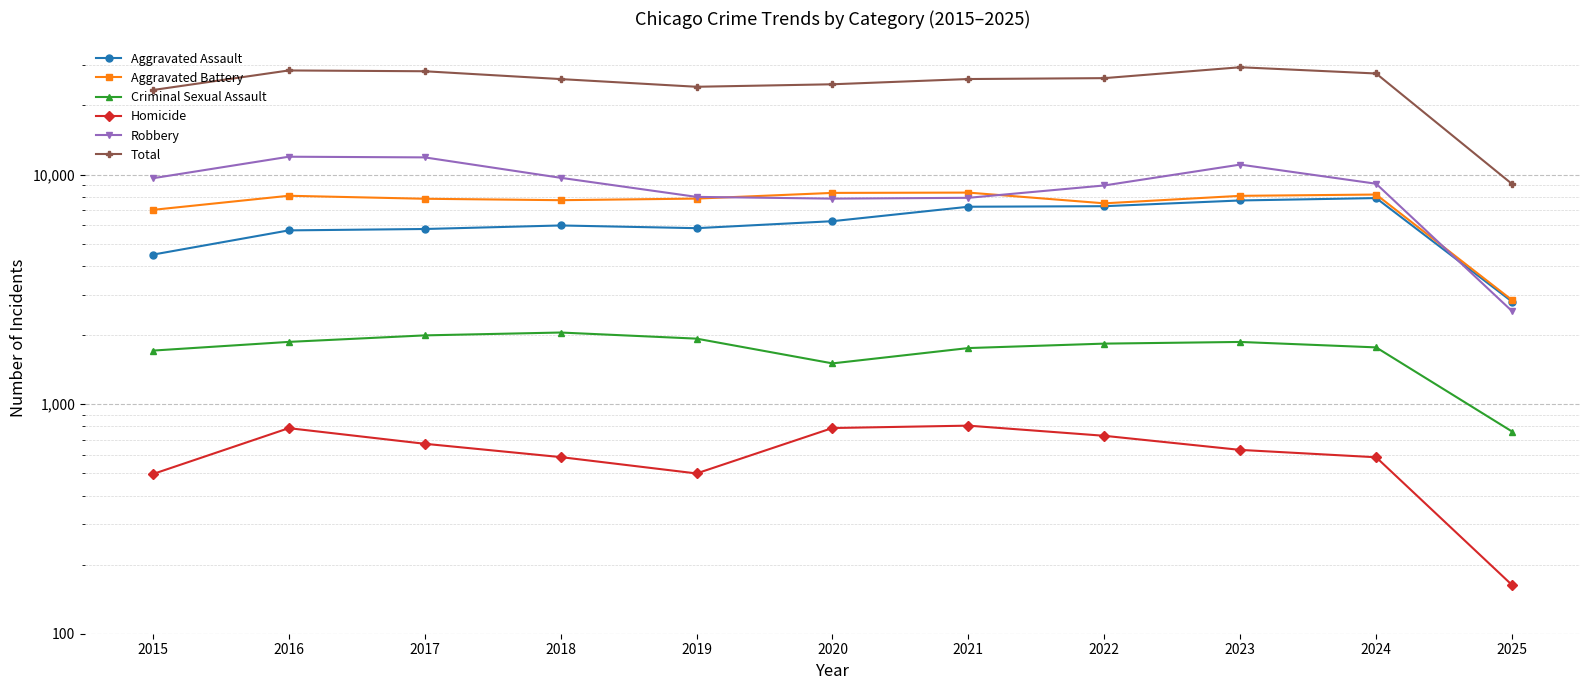

Which series has the largest total across all categories?

Total